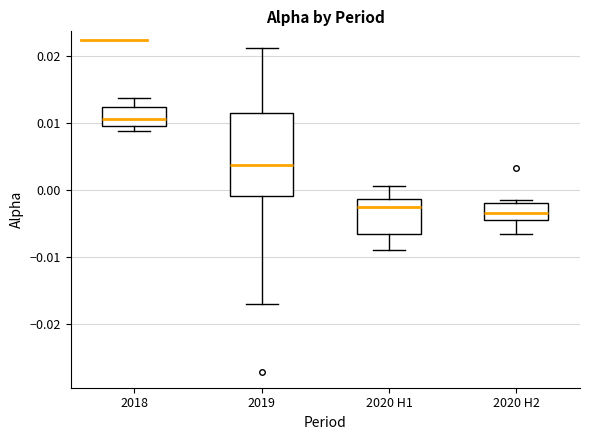

Reading left to right, read every box against the y-axis: the position of its median line, the range the box covers, and the ends of its whiskers. The values are not printed on the chart, so give them approximately, as read against the axis.

2018: median 0.011, box 0.009 to 0.012, whiskers 0.009 (just below the box's lower edge) to 0.014
2019: median 0.004, box -0.001 to 0.012, whiskers -0.017 to 0.021
2020 H1: median -0.003, box -0.007 to -0.001, whiskers -0.009 to 0.001
2020 H2: median -0.003, box -0.004 to -0.002, whiskers -0.007 to -0.001